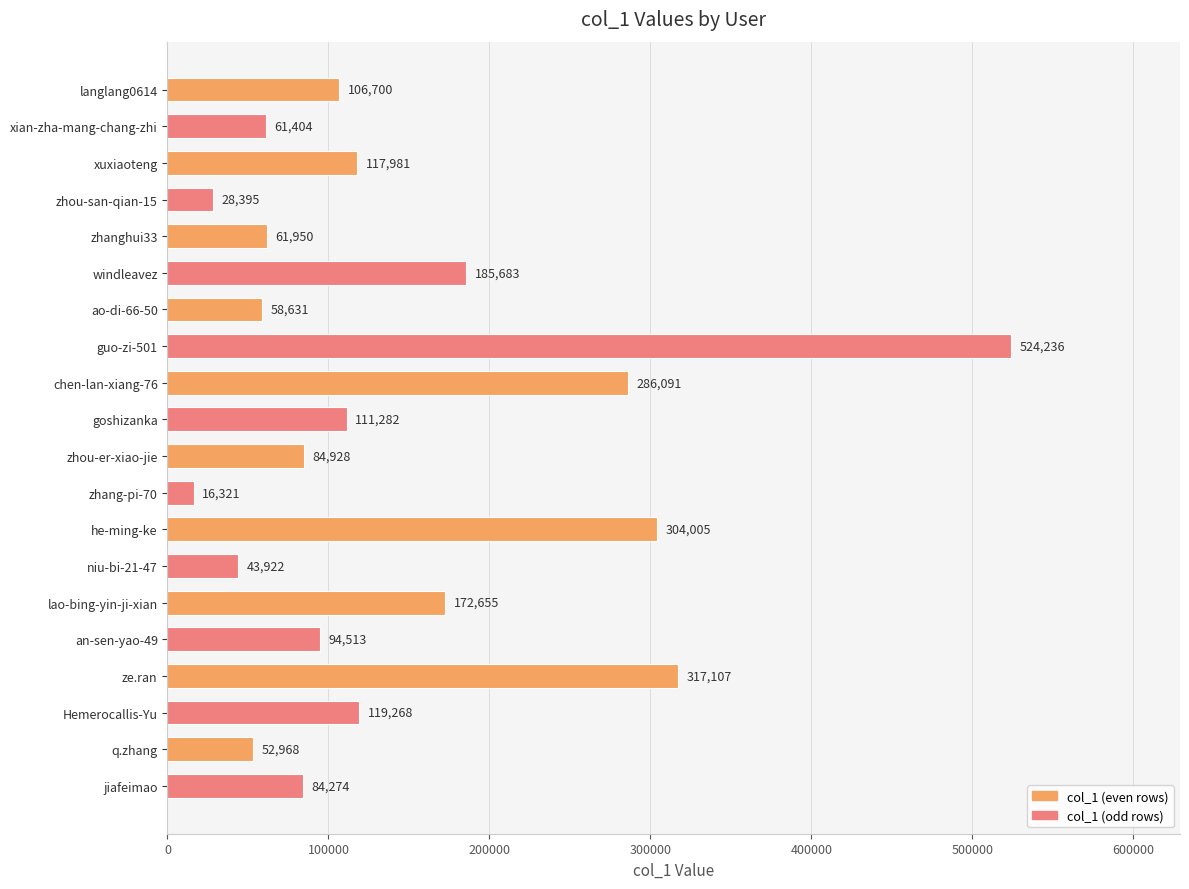

Does the chart contain any negative values?

No